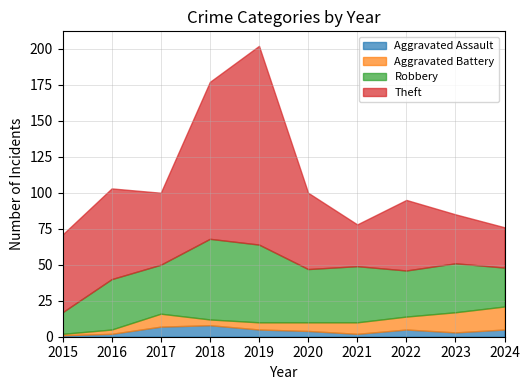

What is the total value across all series at 2017?

100